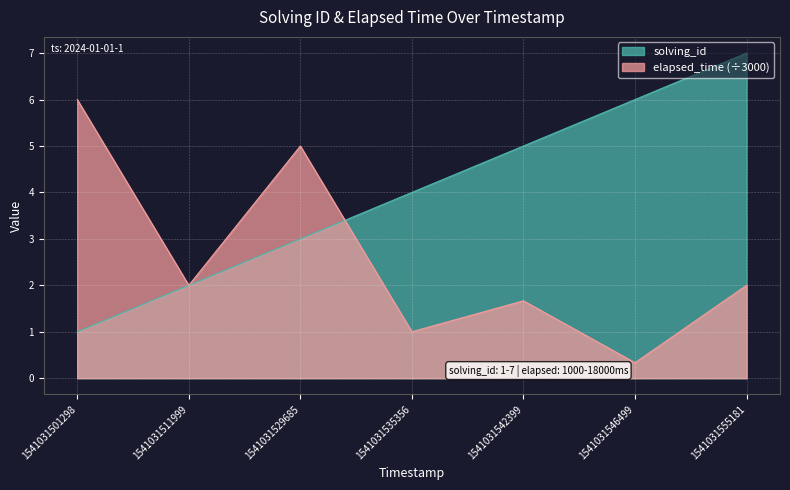

Between 1541031501298 and 1541031542399, which series saw the biggest shift?

elapsed_time (÷3000)